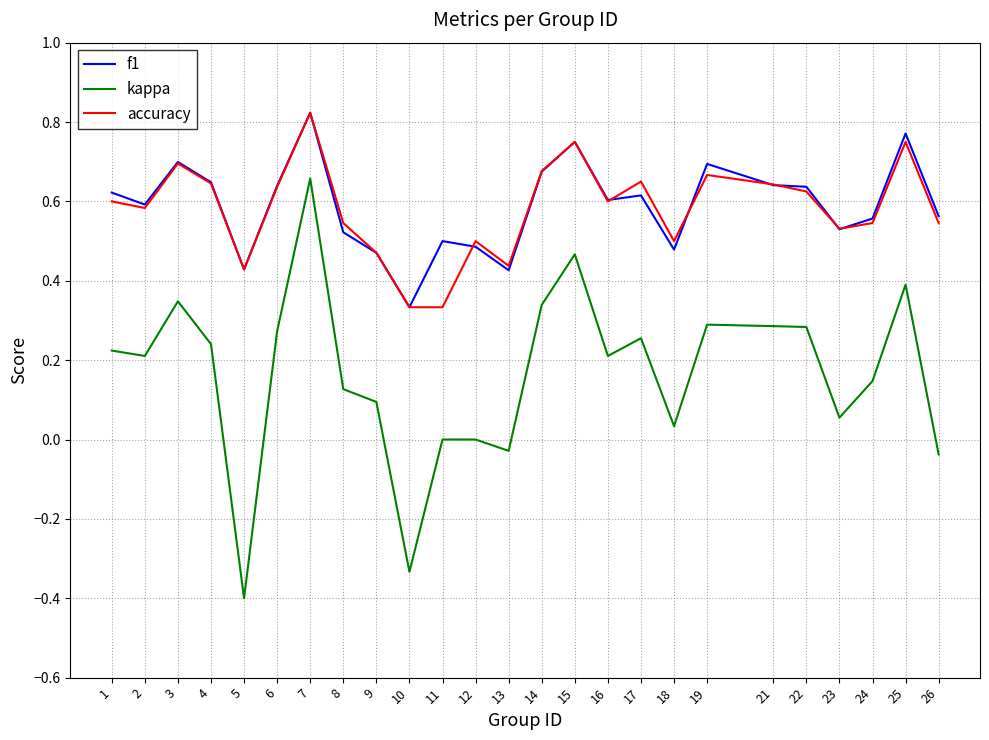

How many lines are shown in the chart?

3